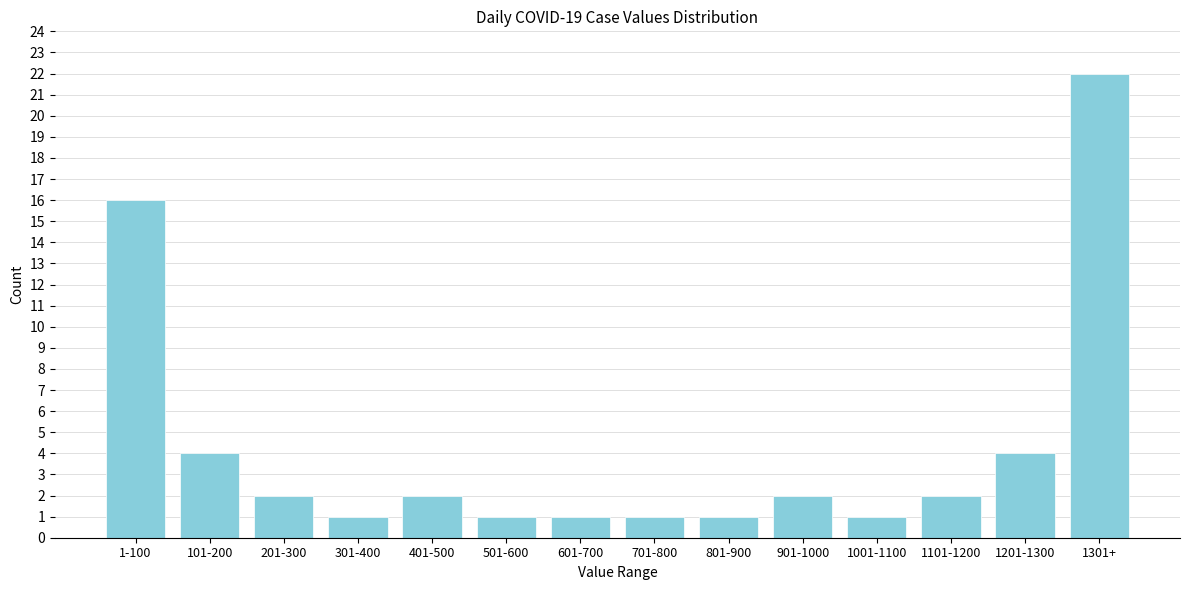

Reading left to right, transcribe all the data shown in this chart.

1-100=16	101-200=4	201-300=2	301-400=1	401-500=2	501-600=1	601-700=1	701-800=1	801-900=1	901-1000=2	1001-1100=1	1101-1200=2	1201-1300=4	1301+=22